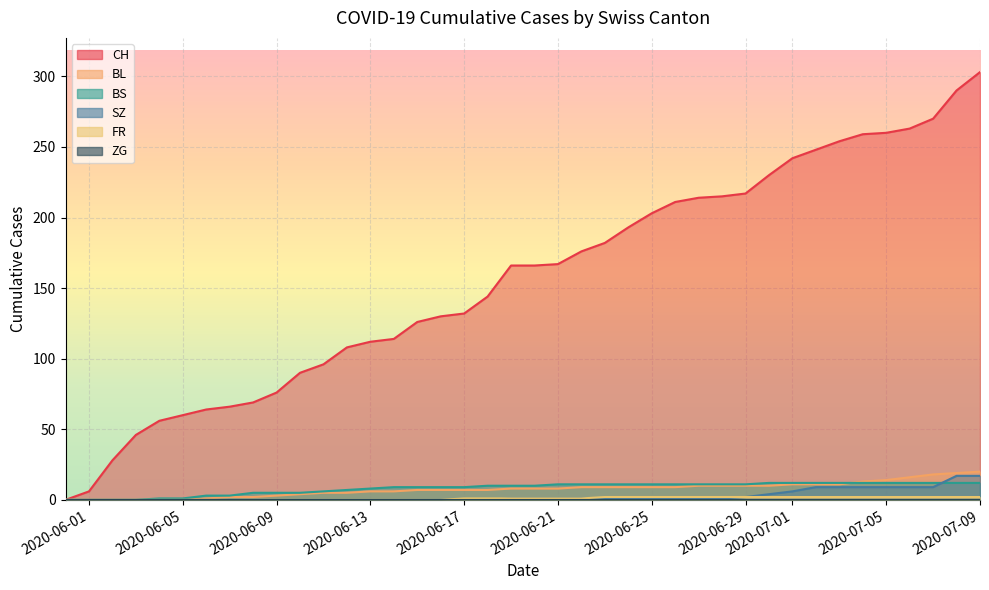

True or false: BL has a value of 0 at 1.

True